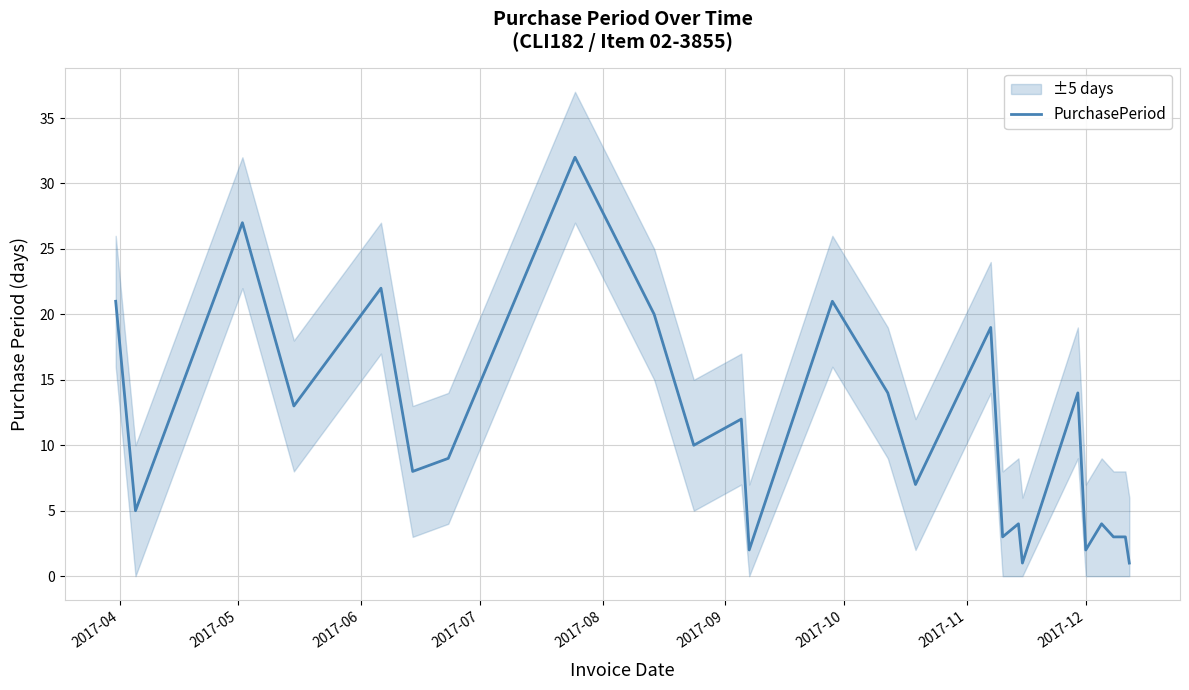

What is the difference between the maximum and second lowest values?

31